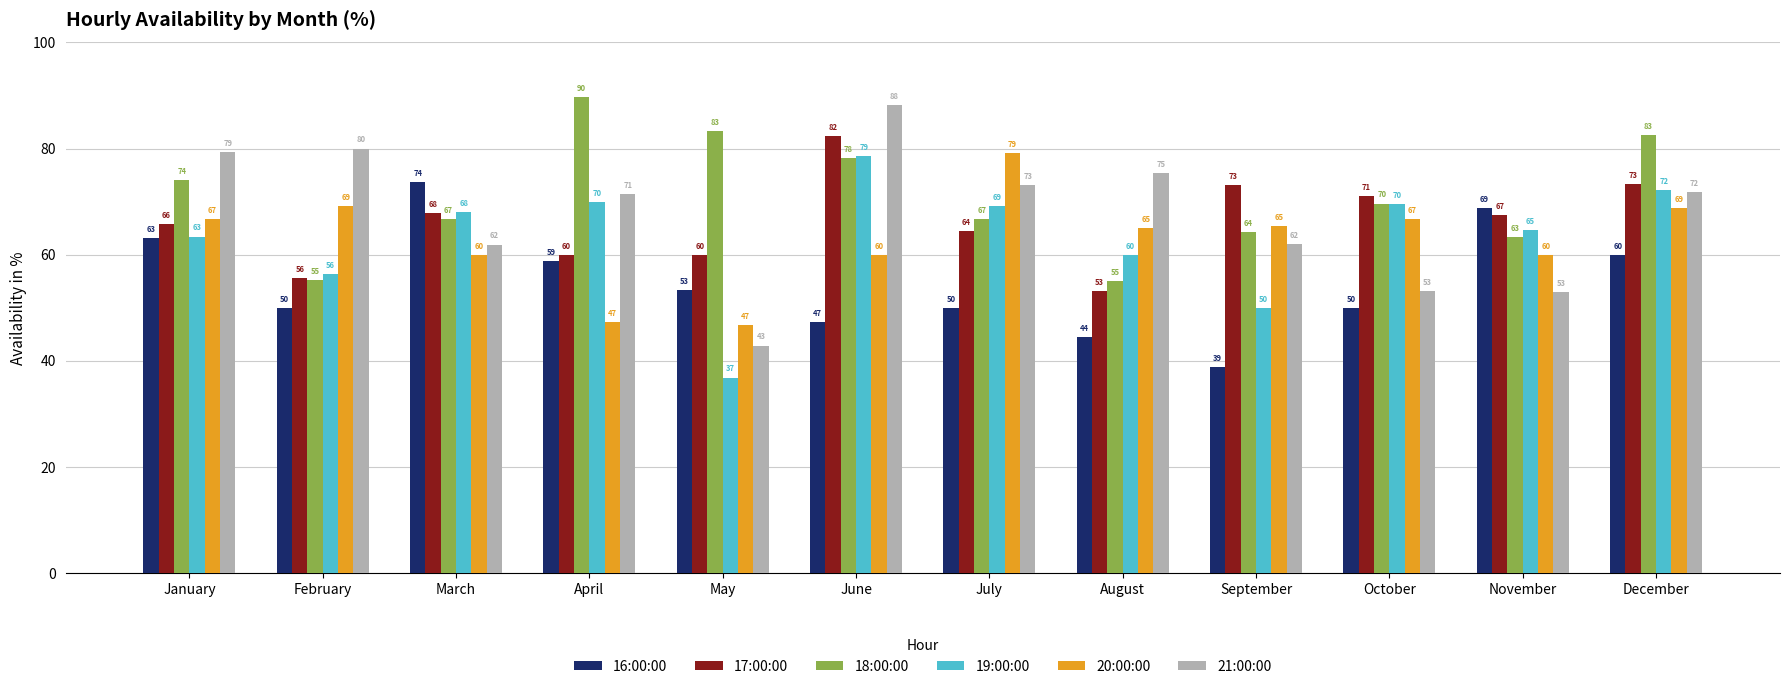

The value of 17:00:00 at February is 27.6. True or false?

False